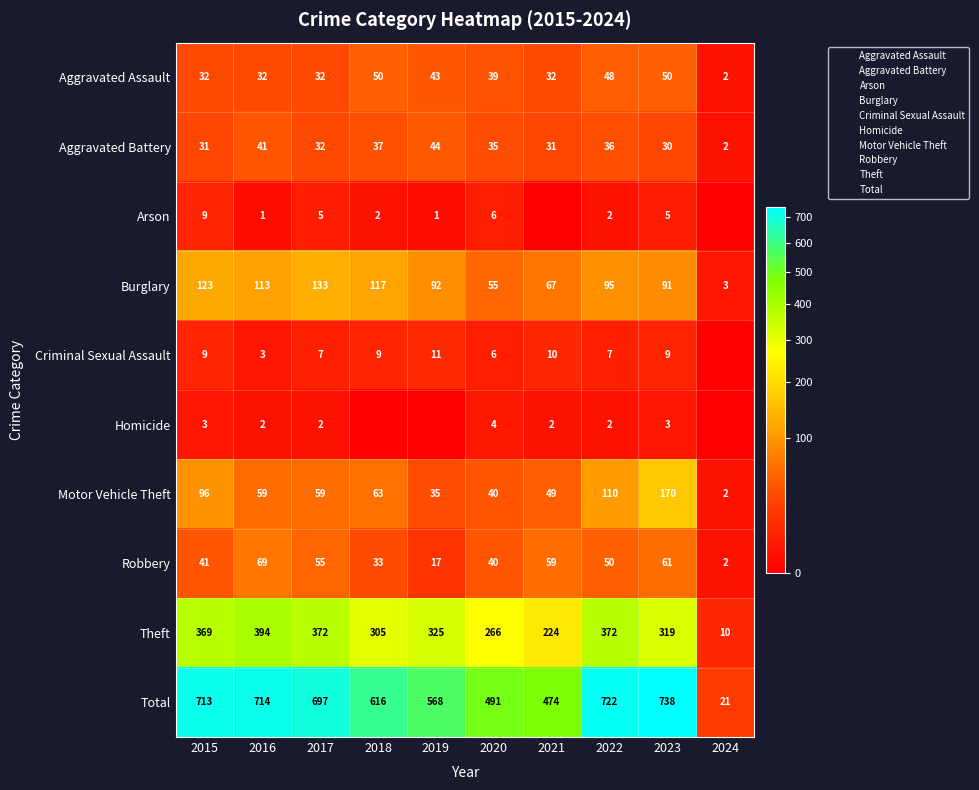

Count the number of categories in the chart.

10